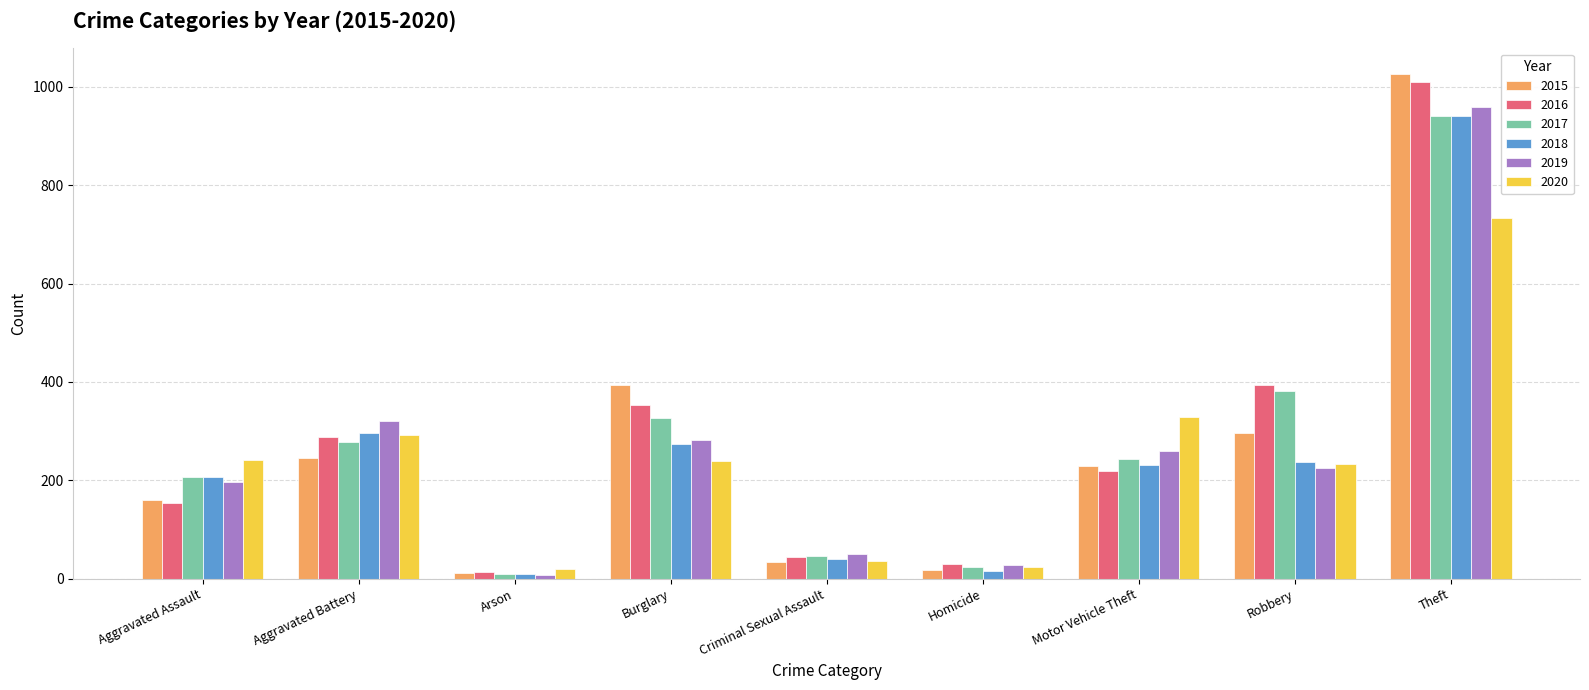

What is the label of the 7th bar from the left?

Motor Vehicle Theft